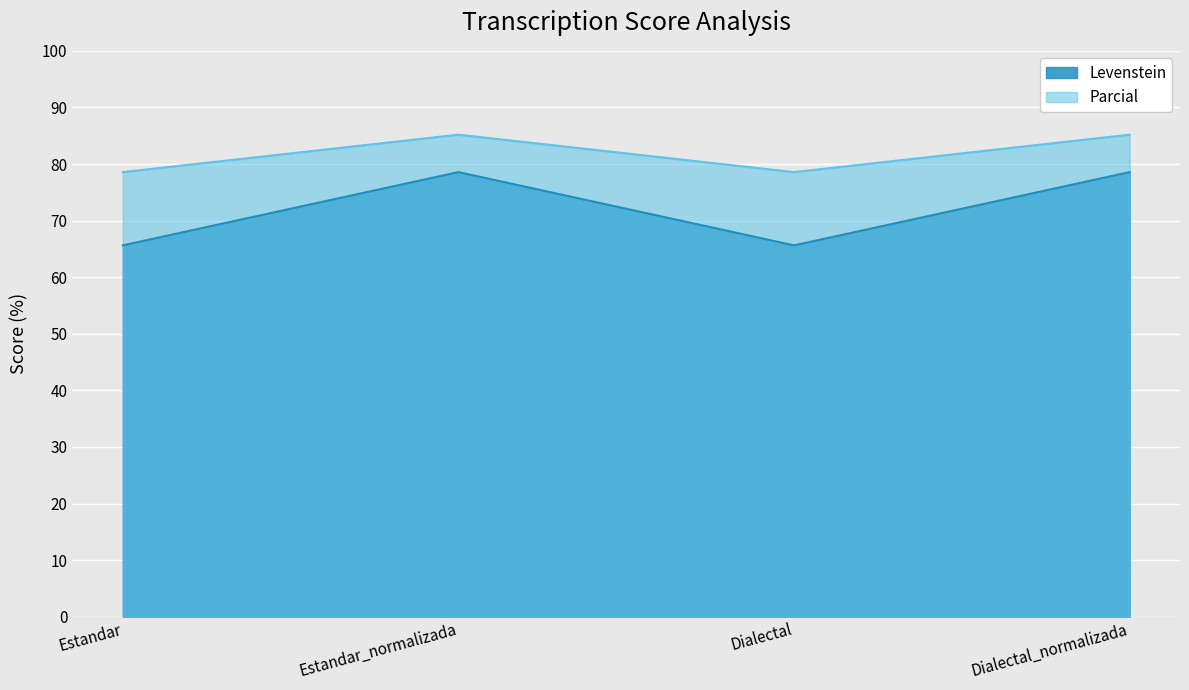

True or false: Levenstein has a value of 65.6 at Dialectal.

True